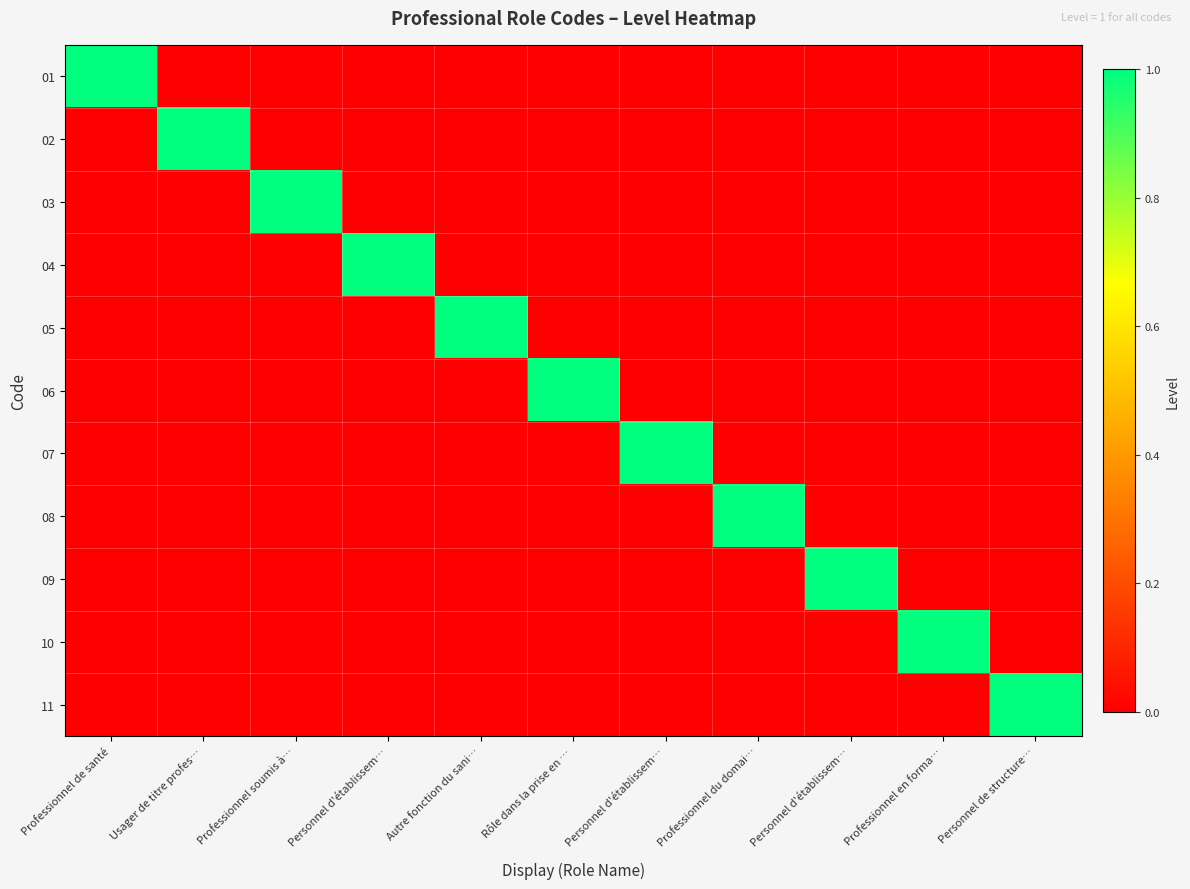

At which category does the chart reach its minimum across all series?

Usager de titre profes…